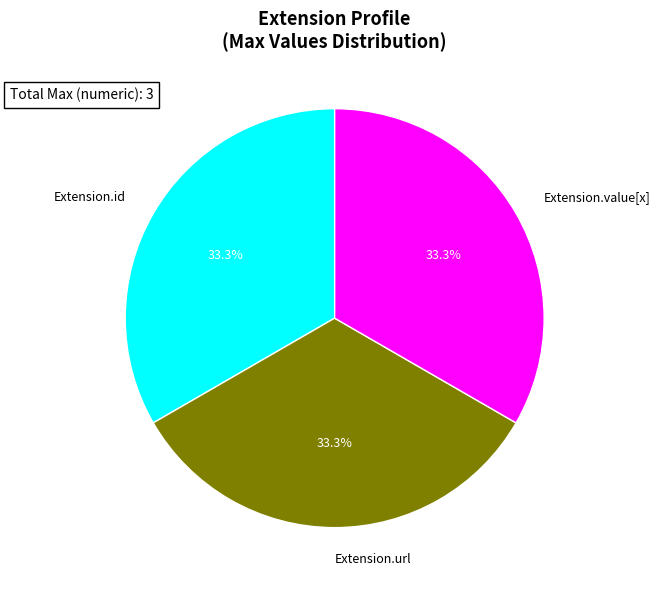

What is the total percentage of Extension.url and Extension.id?

66.7%